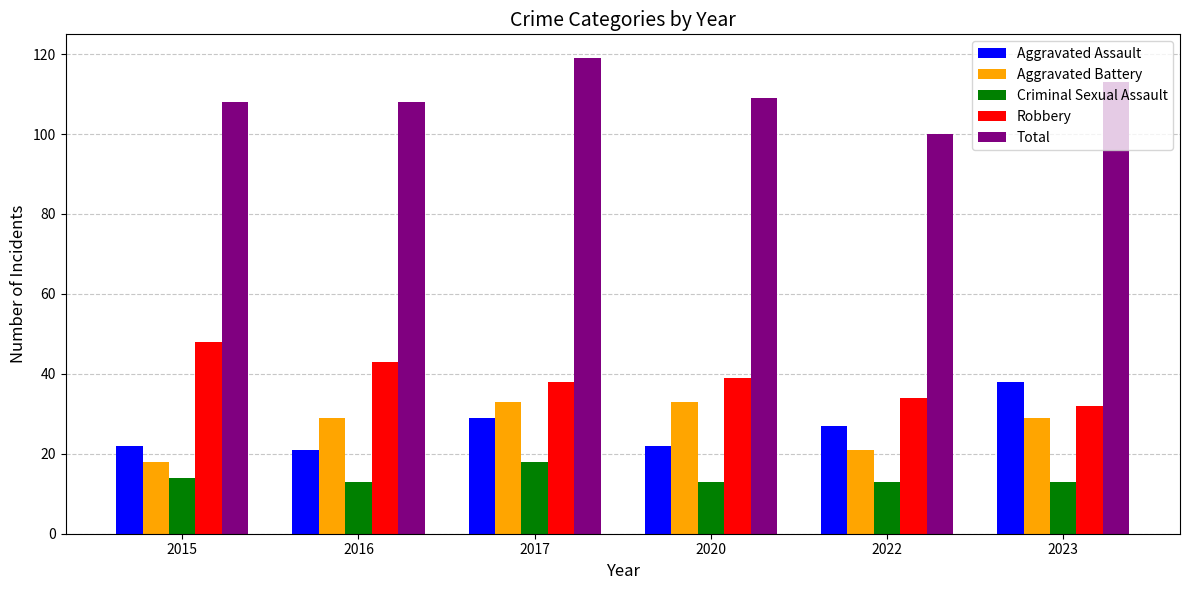

Where is Robbery nearest to the value 40?

2020